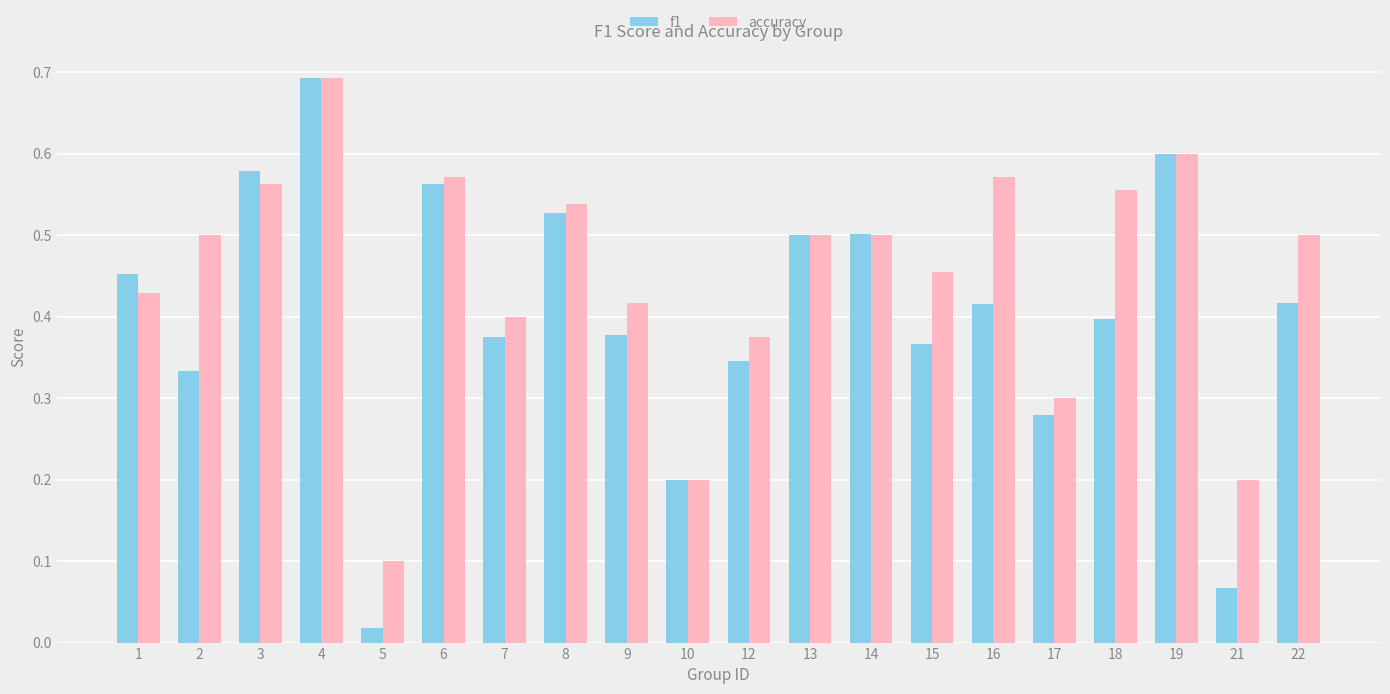

What is the sum of all f1 values?

8.0